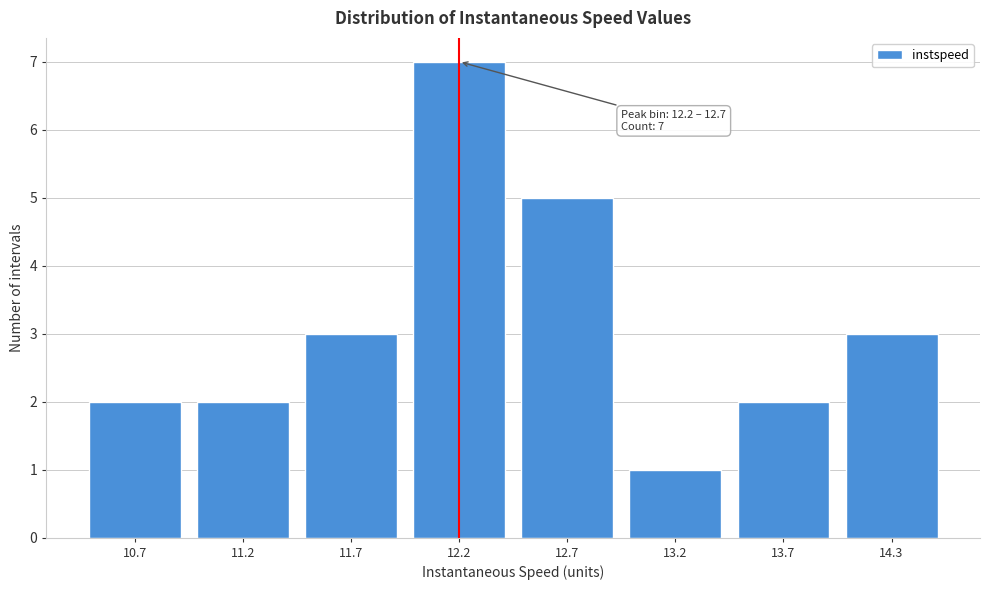

Reading right to left, transcribe all the data shown in this chart.

3	2	1	5	7	3	2	2